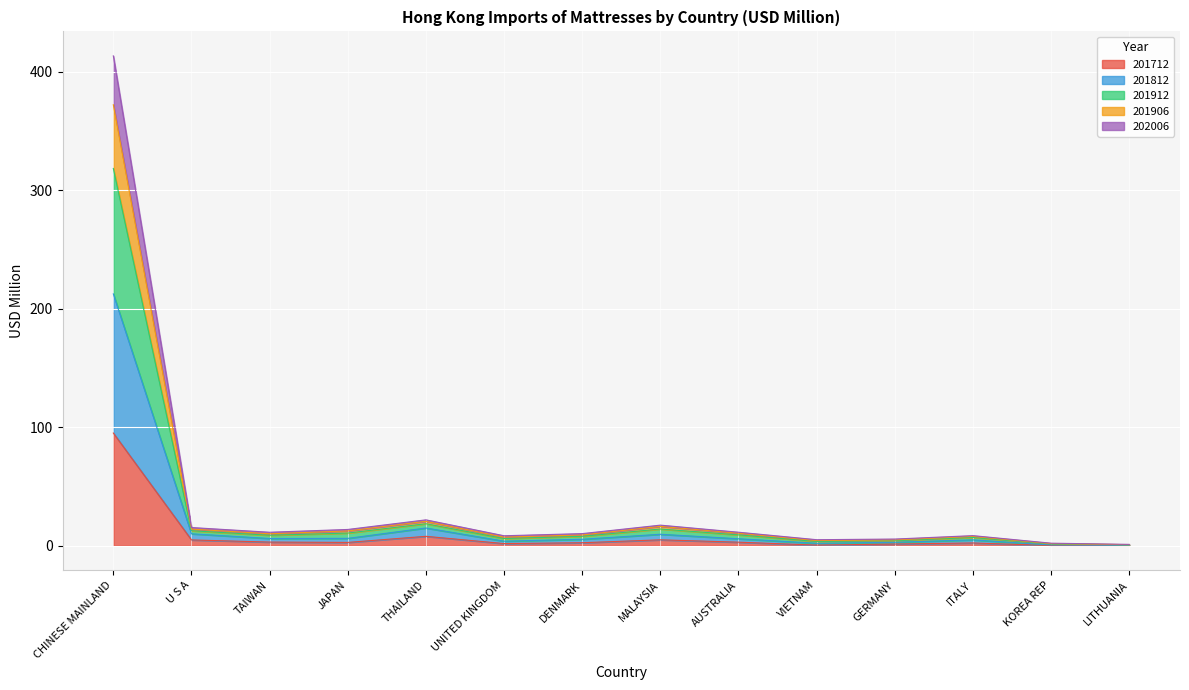

At which label does 201712 reach its peak?

CHINESE MAINLAND